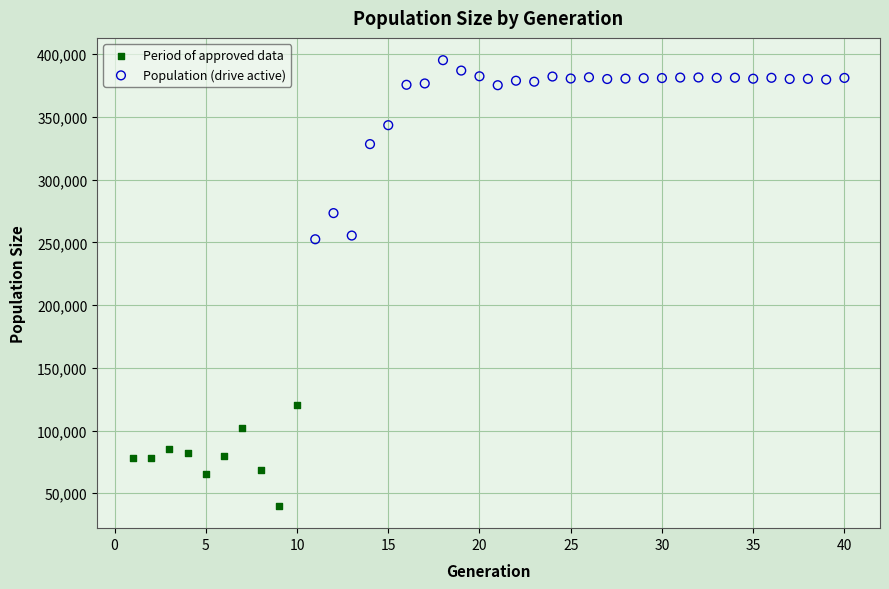

Which series reaches the minimum Y coordinate?

Period of approved data